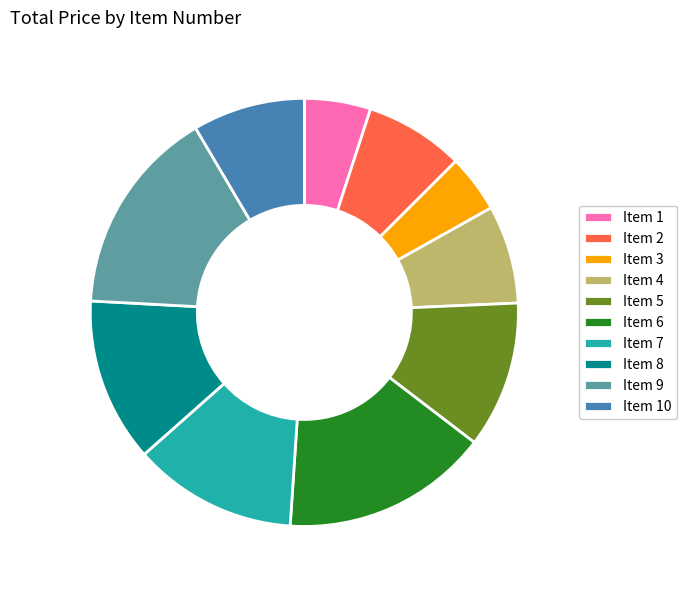

True or false: Item 7 accounts for 12% of the total.

True